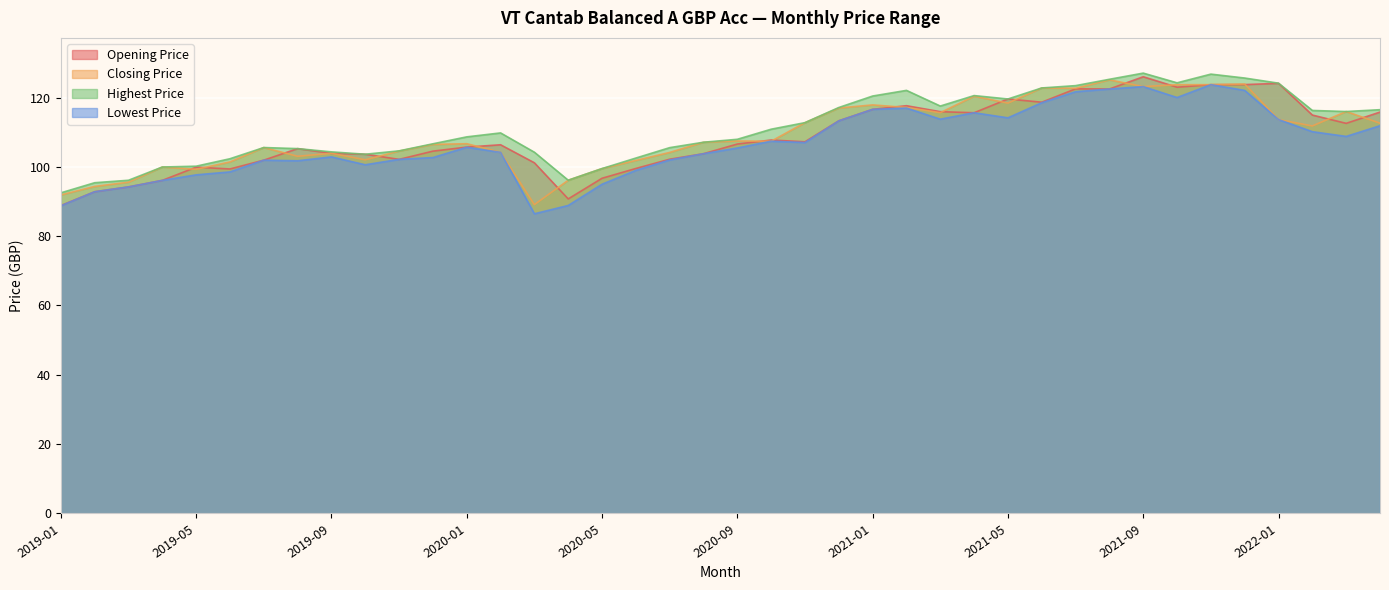

What is the sum of the Opening Price values at 2019-10 and 2022-02?

218.6